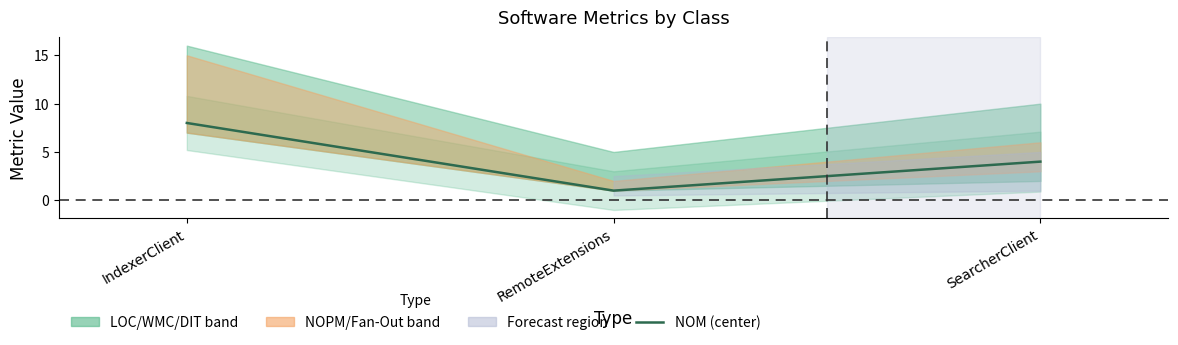

What is the ratio of the value at IndexerClient to the value at SearcherClient?

2.0